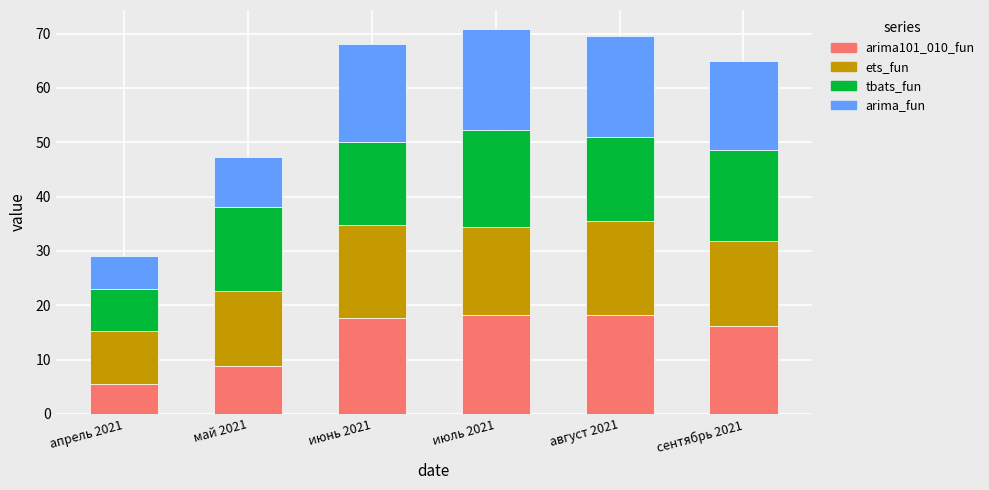

What is the total value across all series at сентябрь 2021?

64.9